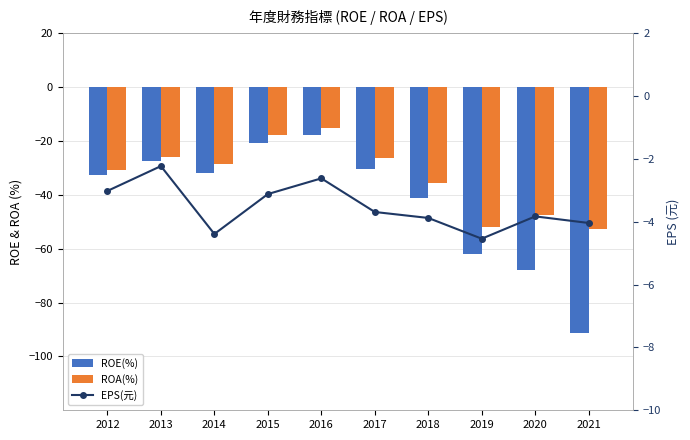

What is the total value across all series at 2013?

-55.9